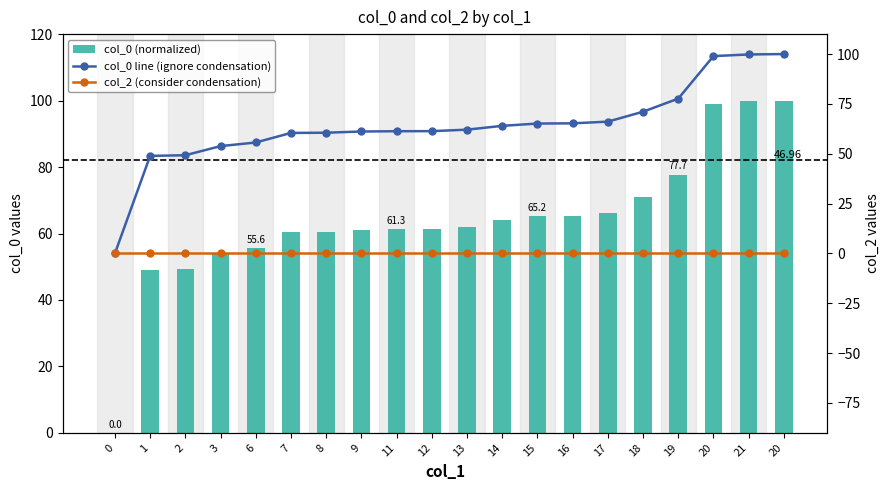

How many values in col_0 line (ignore condensation) are above zero?

19